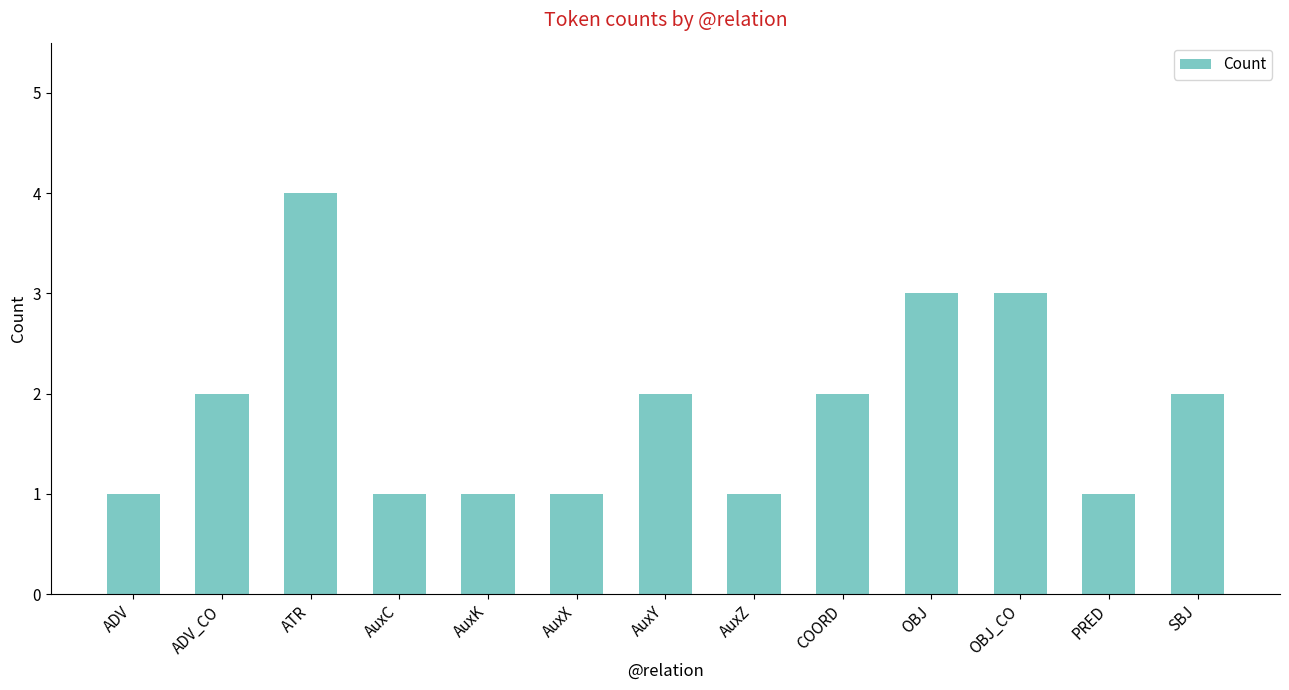

Reading left to right, what are all the values shown in this chart?

ADV=1	ADV_CO=2	ATR=4	AuxC=1	AuxK=1	AuxX=1	AuxY=2	AuxZ=1	COORD=2	OBJ=3	OBJ_CO=3	PRED=1	SBJ=2